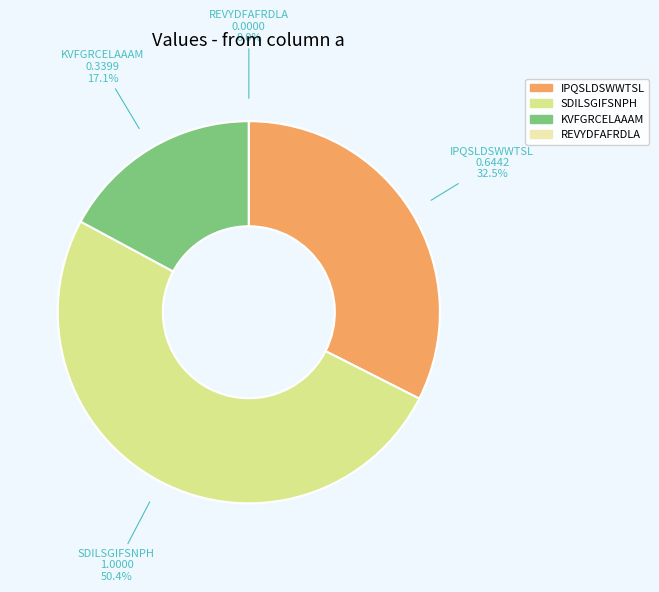

The REVYDFAFRDLA slice represents 1% of the pie. True or false?

False